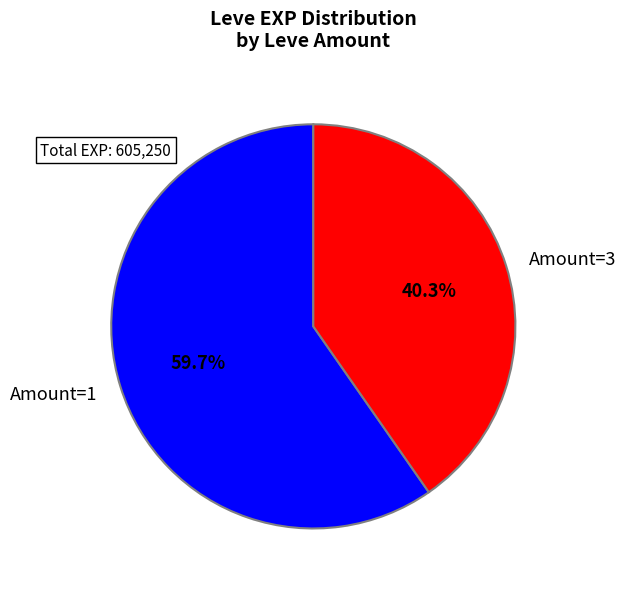

Count the number of slices in the pie.

2